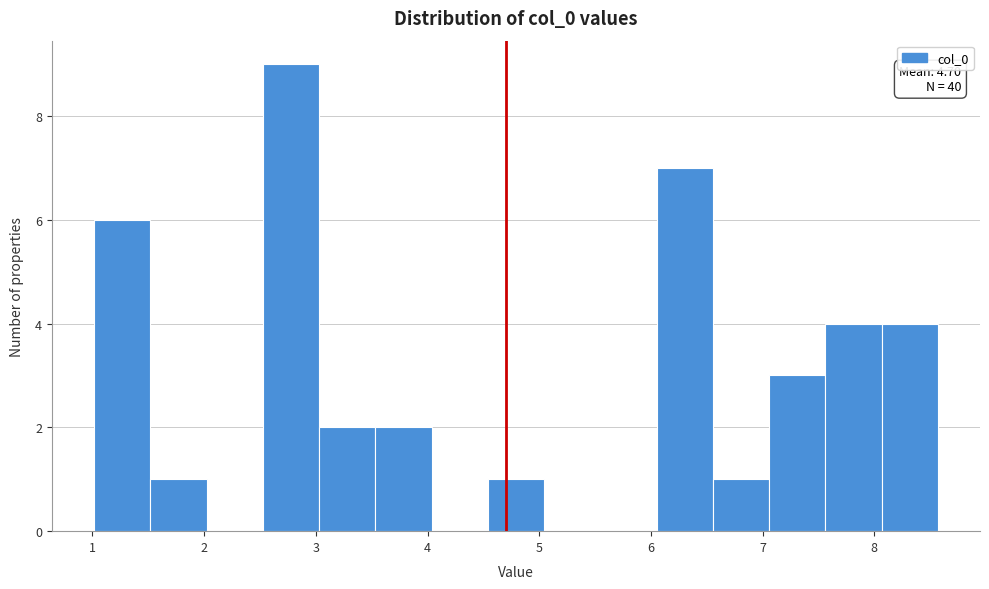

Which range on the x-axis has the tallest bar?

2.5 to 3.0